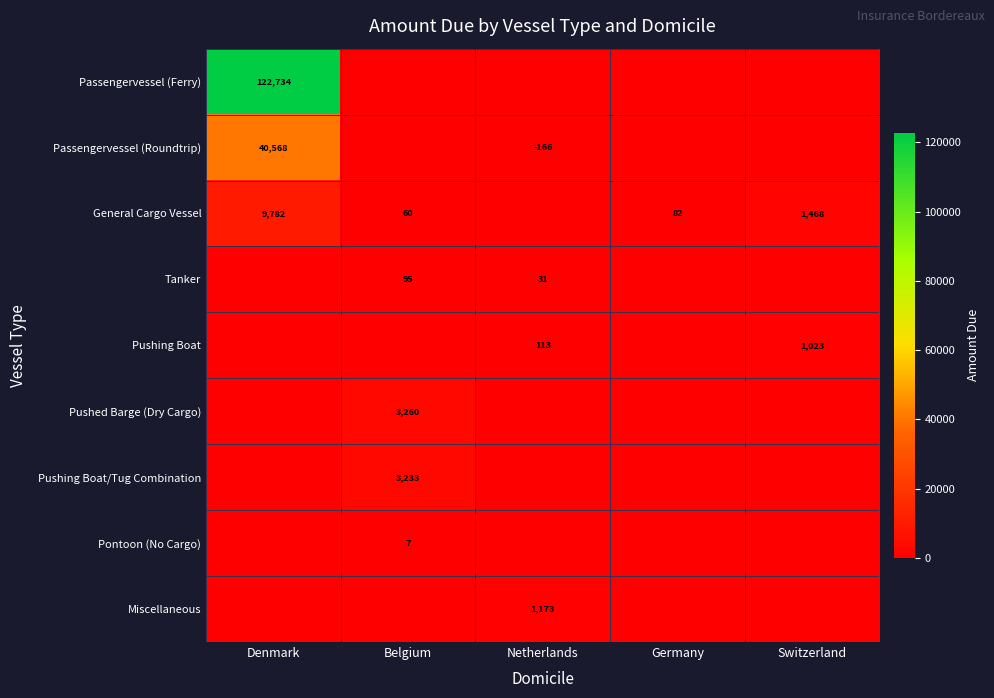

Which label corresponds to the smallest value in the chart?

Belgium